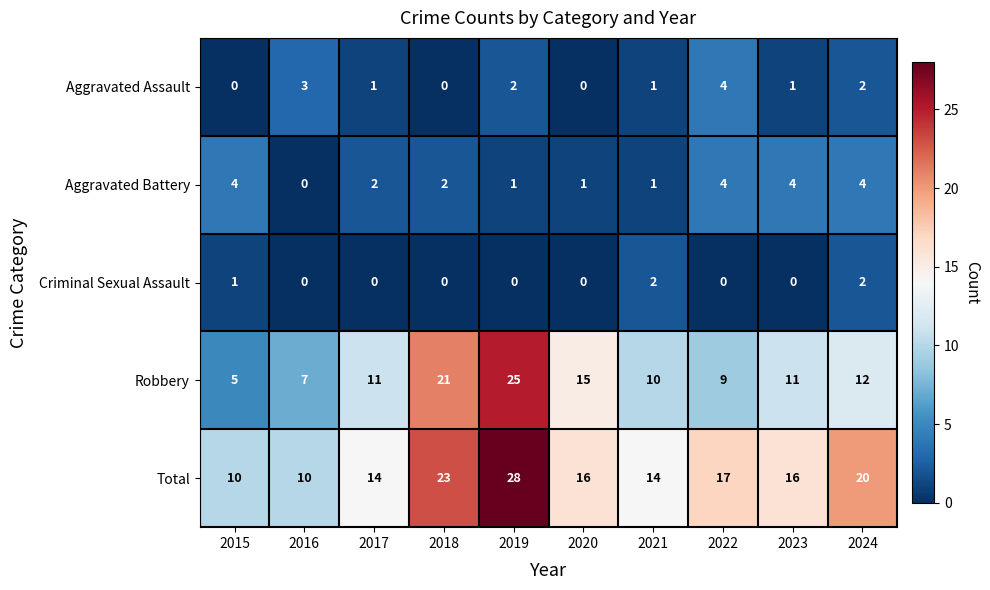

Where is Criminal Sexual Assault nearest to the value 1?

2015